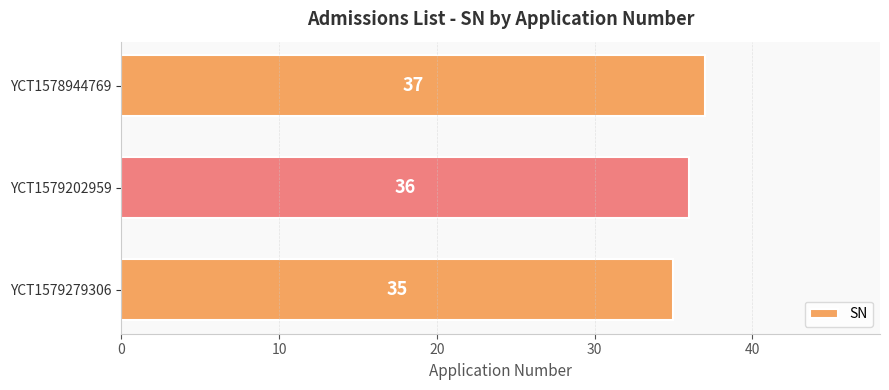

Is it true that the value at YCT1579279306 is 35?

True